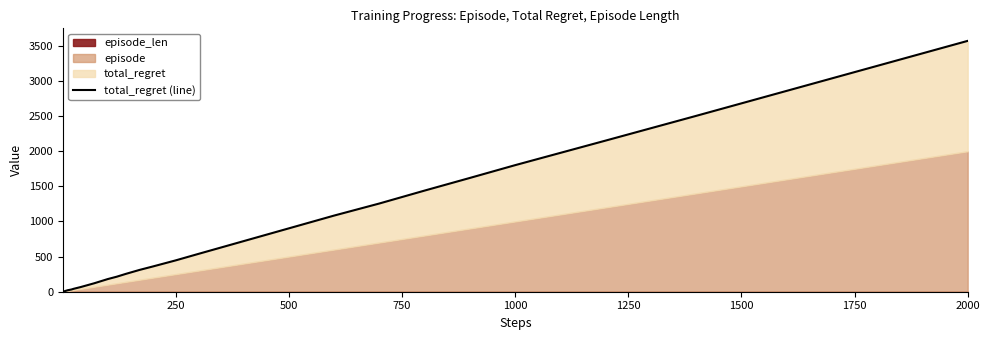

How many lines are shown in the chart?

1